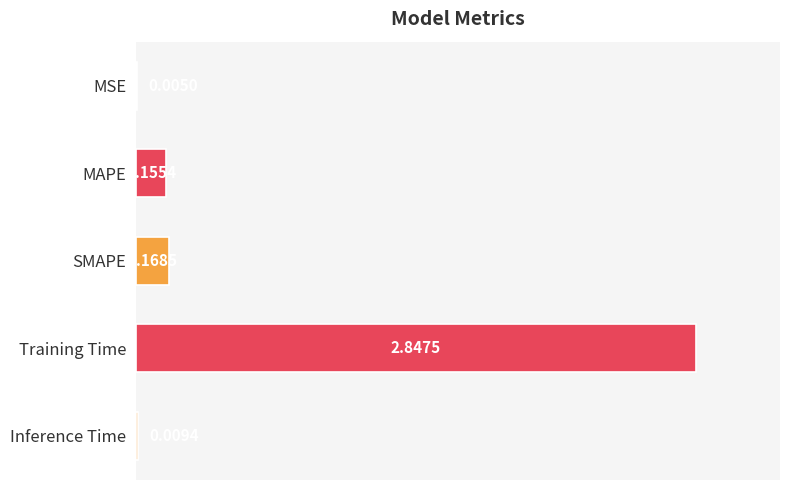

Which category has the highest value across all series?

Training Time